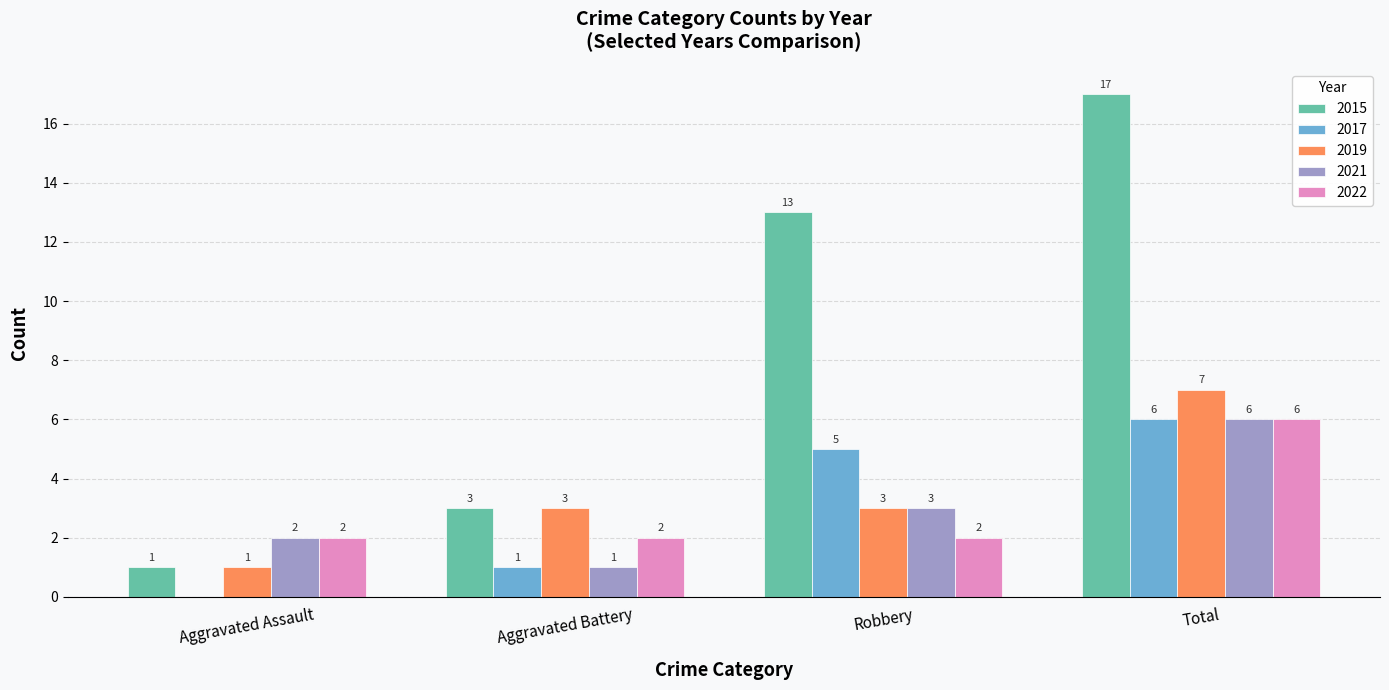

At which category is the sum across all series the highest?

Total